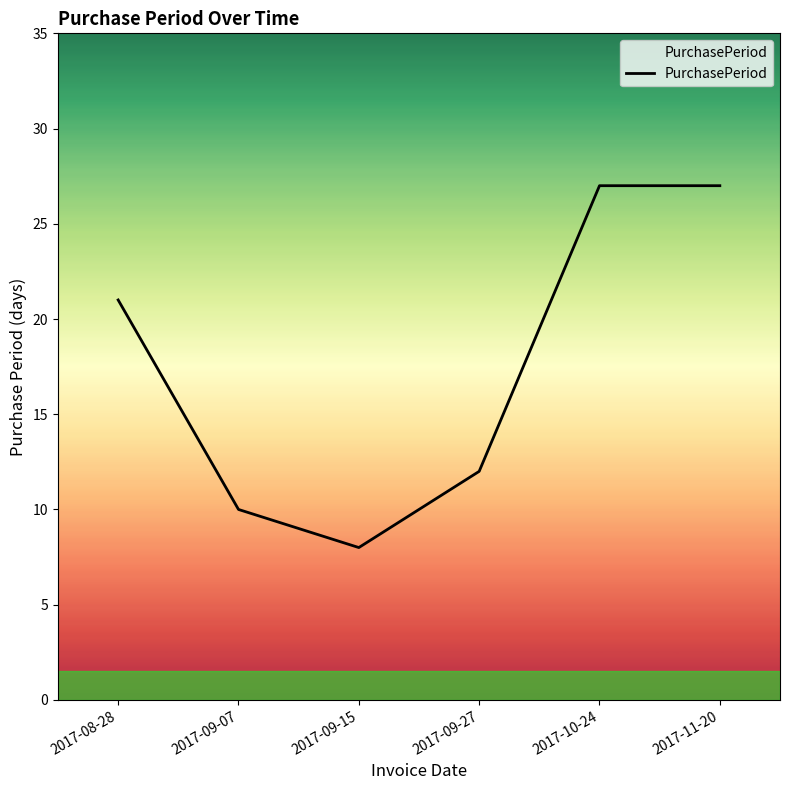

At which category does the data reach its first local valley?

2017-09-15